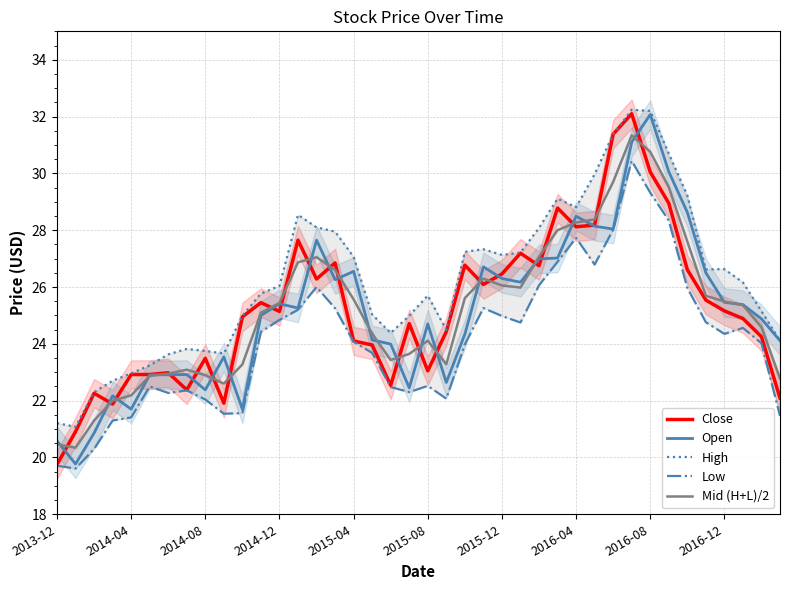

Does the chart display data point markers on the line(s)?

No